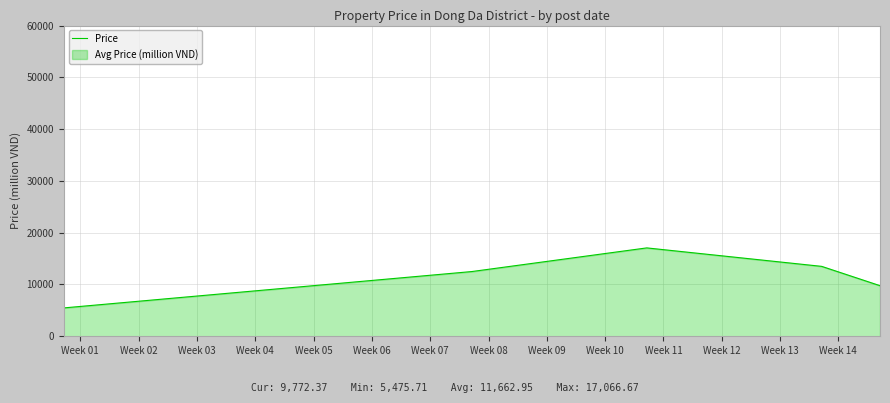

What is the average value?

11663.0